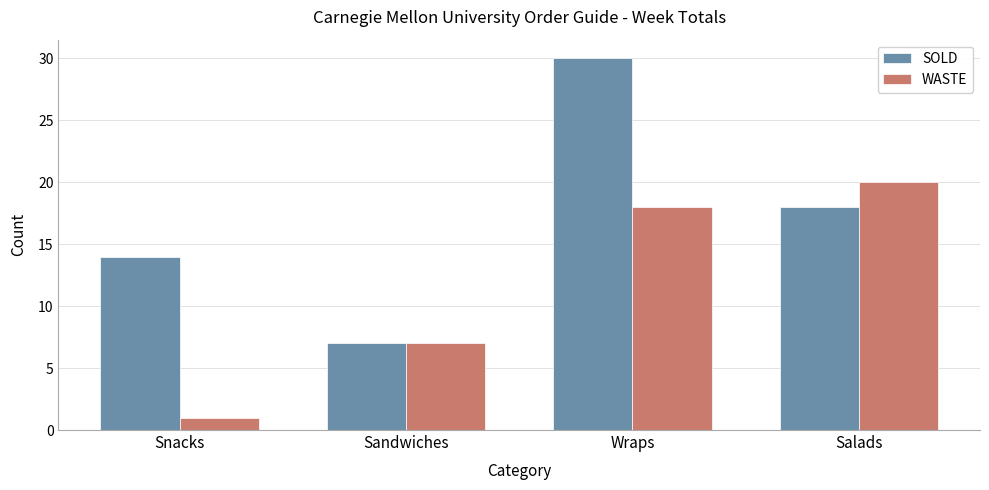

What is the difference between the maximum and minimum values in the WASTE series?

19